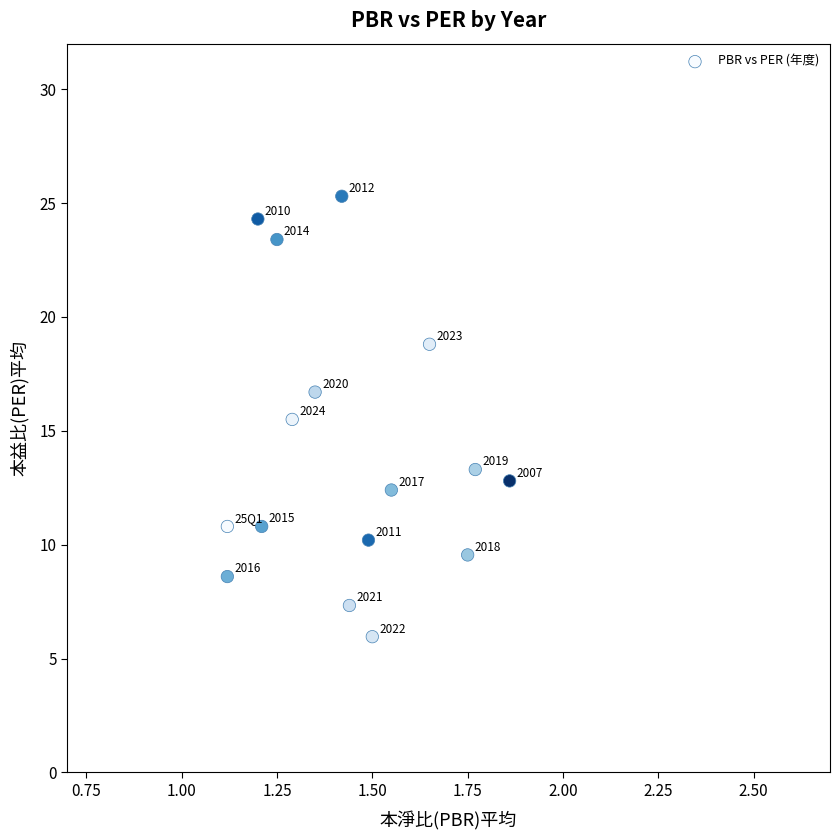

What Y value in the scatter plot is closest to 15?

15.5